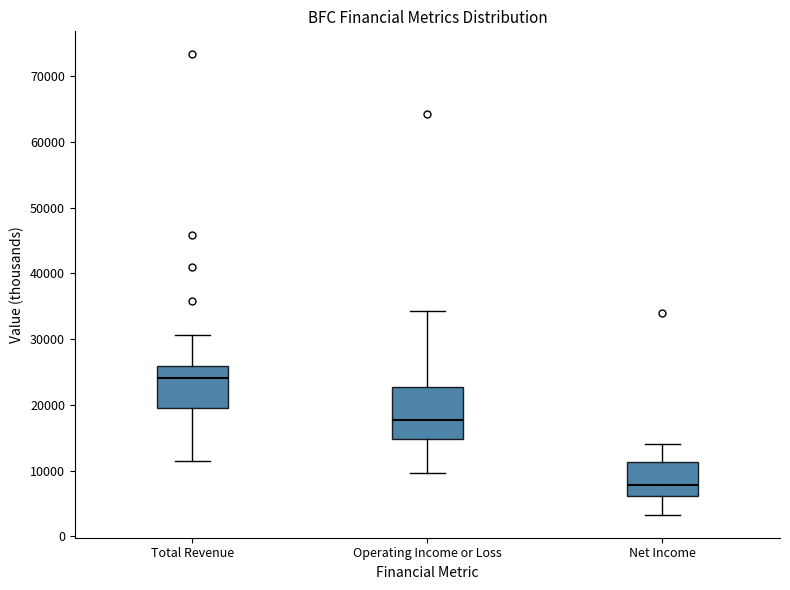

Where does the median line of the box for Operating Income or Loss sit on the y-axis? The values are not printed on the chart, so give them approximately, as read against the axis.

18000